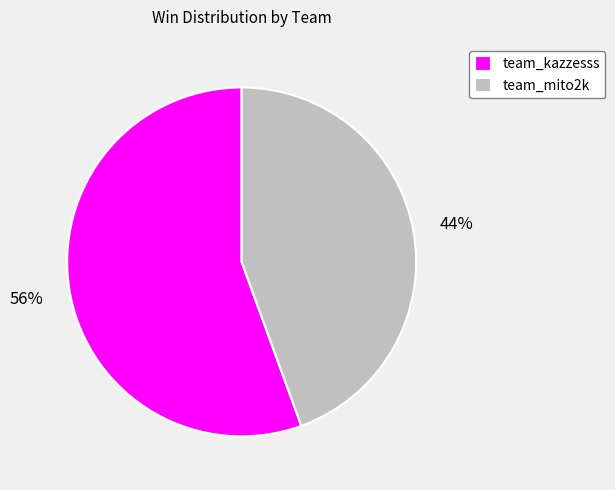

Which slice is the largest?

team_kazzesss